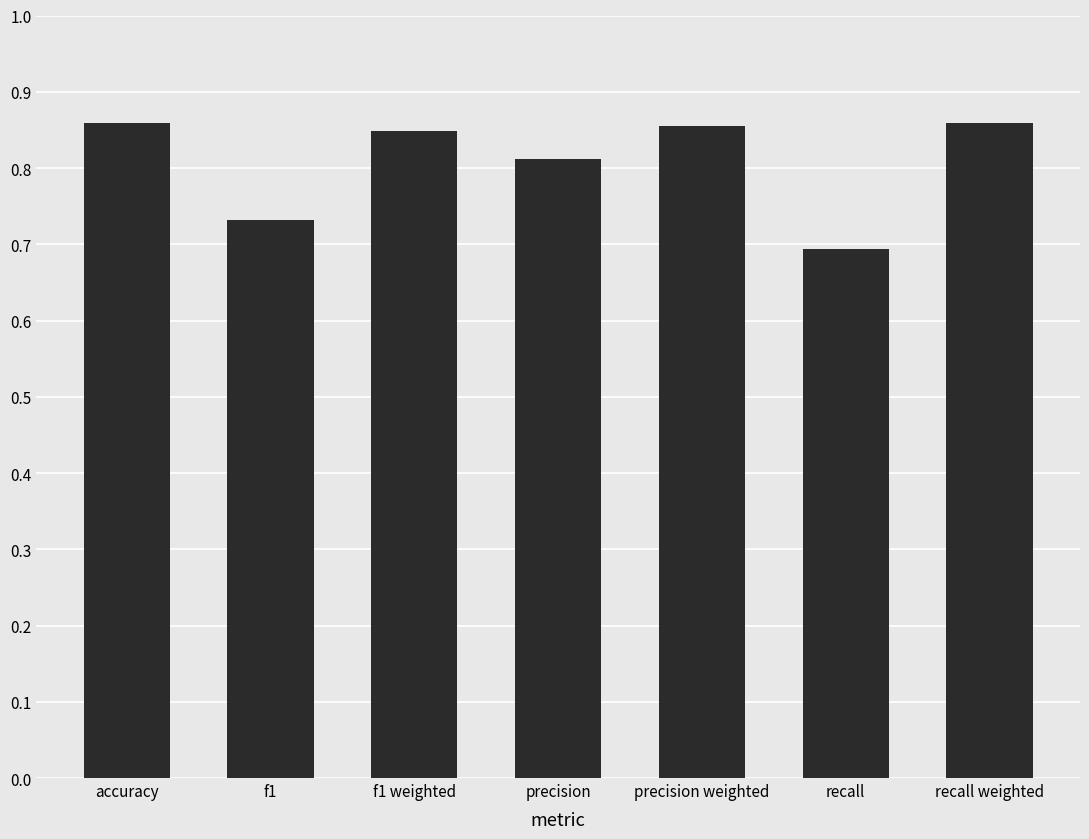

How many values are between 0 and 1?

7